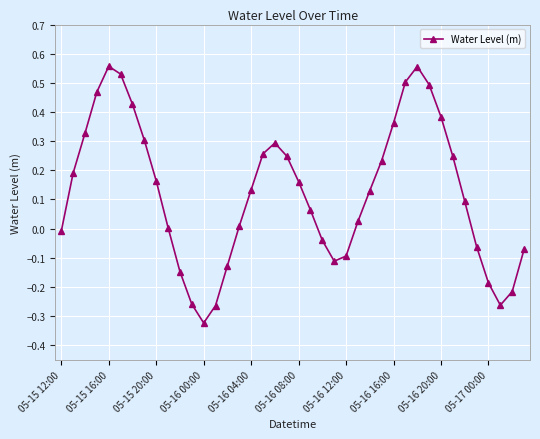

How many interior local peaks (higher than both neighbors) does the data have?

3